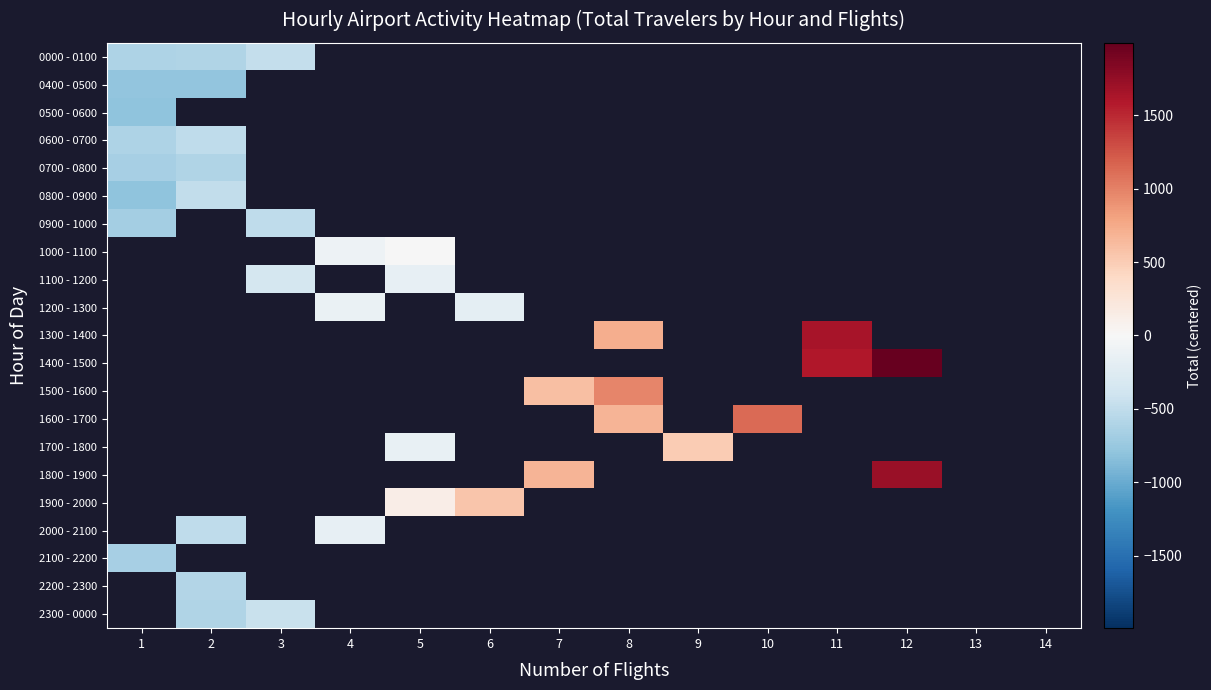

Which category has the highest value across all series?

12